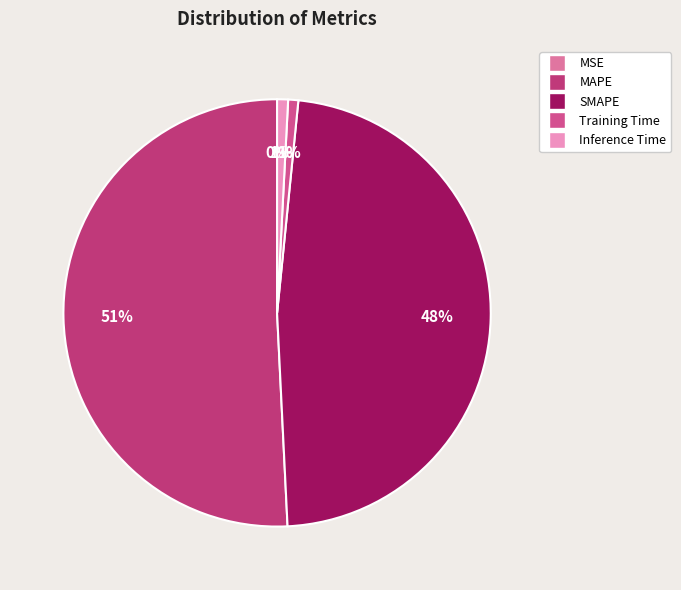

To the nearest percent, what portion does Training Time represent?

1%